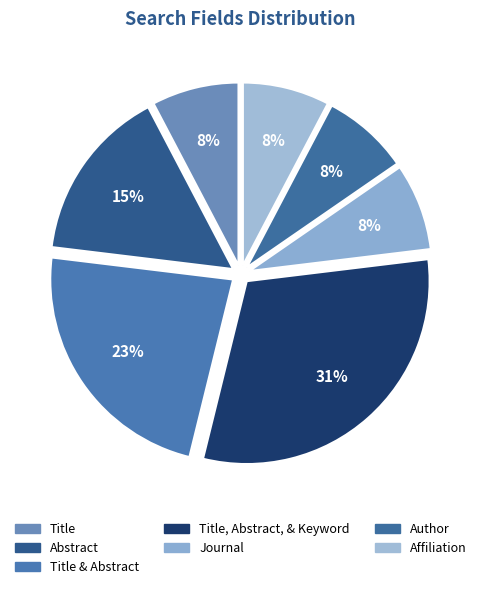

How many segments does this pie chart have?

7